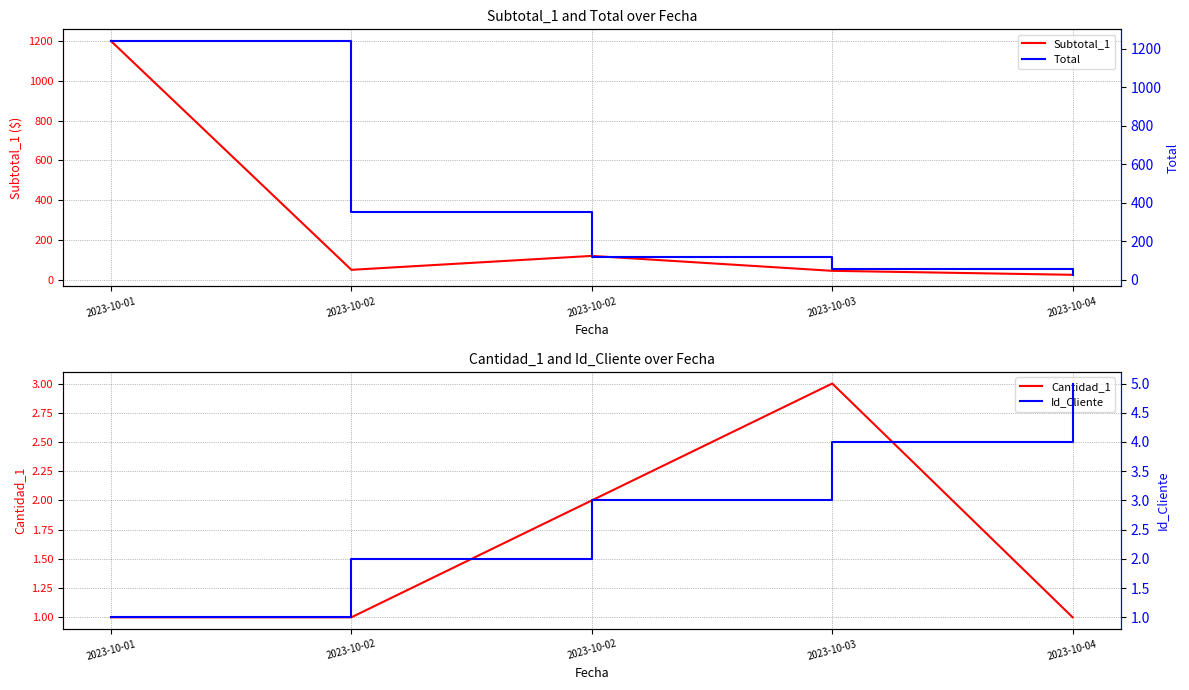

Reading right to left, transcribe all the data shown in this chart.

Subtotal_1: 25	45	120	50	1200
Cantidad_1: 1	3	2	1	1
Total: 25	55	120	350	1240
Id_Cliente: 5	4	3	2	1